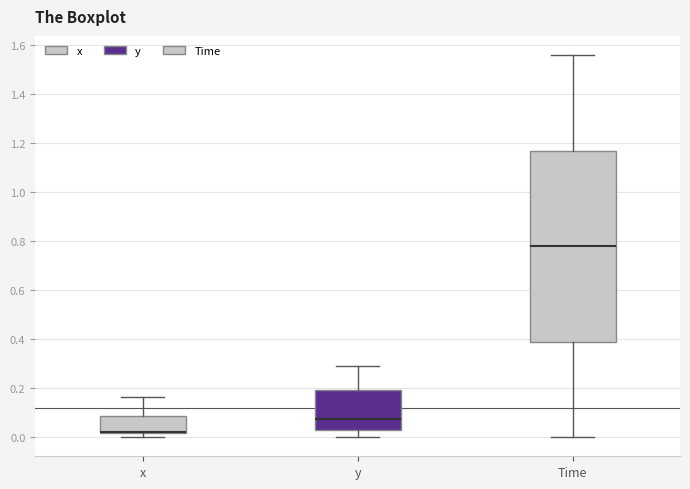

Reading left to right, read every box against the y-axis: the position of its median line, the range the box covers, and the ends of its whiskers. The values are not printed on the chart, so give them approximately, as read against the axis.

x: median 0.02 (drawn on the box's lower edge), box 0.02 to 0.08, whiskers 0.00 to 0.16
y: median 0.08, box 0.02 to 0.20, whiskers 0.00 to 0.28
Time: median 0.78, box 0.40 to 1.18, whiskers 0.00 to 1.56